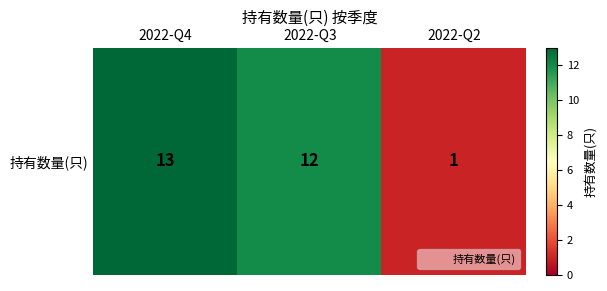

Reading left to right, transcribe all the data shown in this chart.

2022-Q4=13	2022-Q3=12	2022-Q2=1